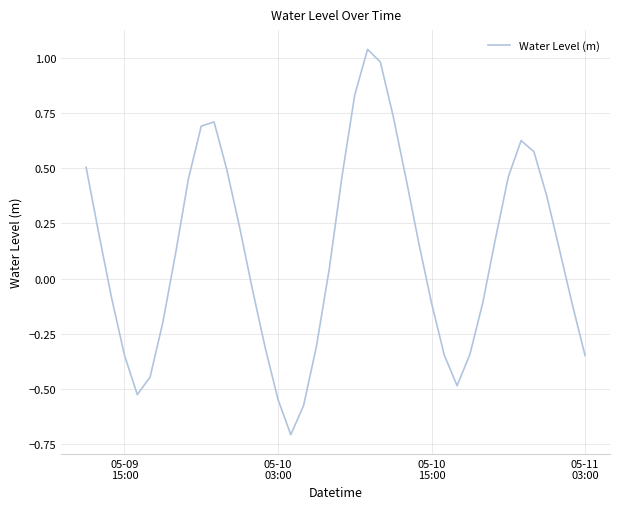

What is the smallest value displayed?

-0.7